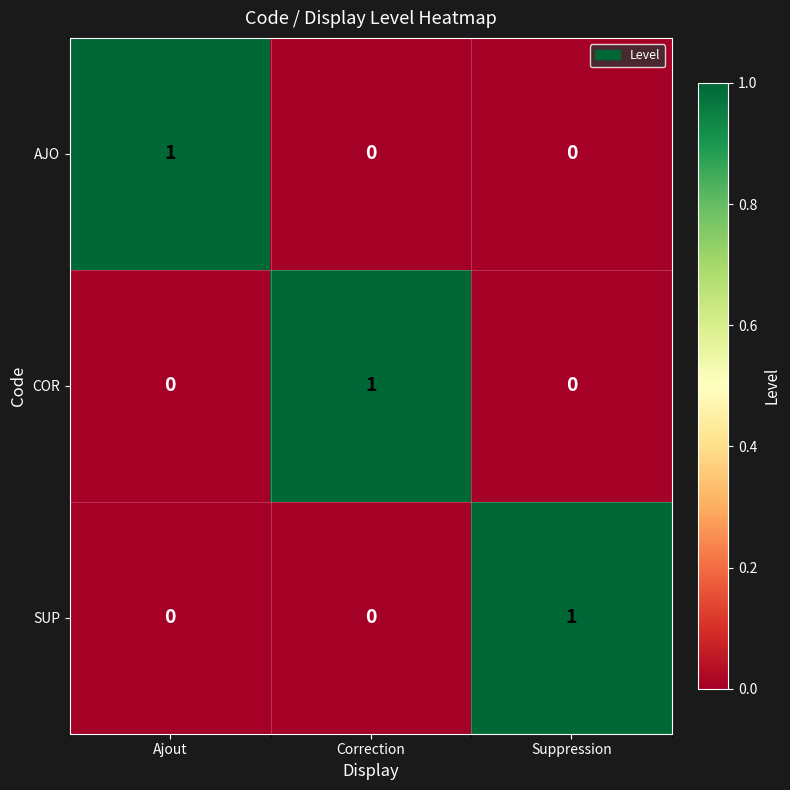

Is the value of COR at Correction greater than the value of AJO at Suppression?

Yes